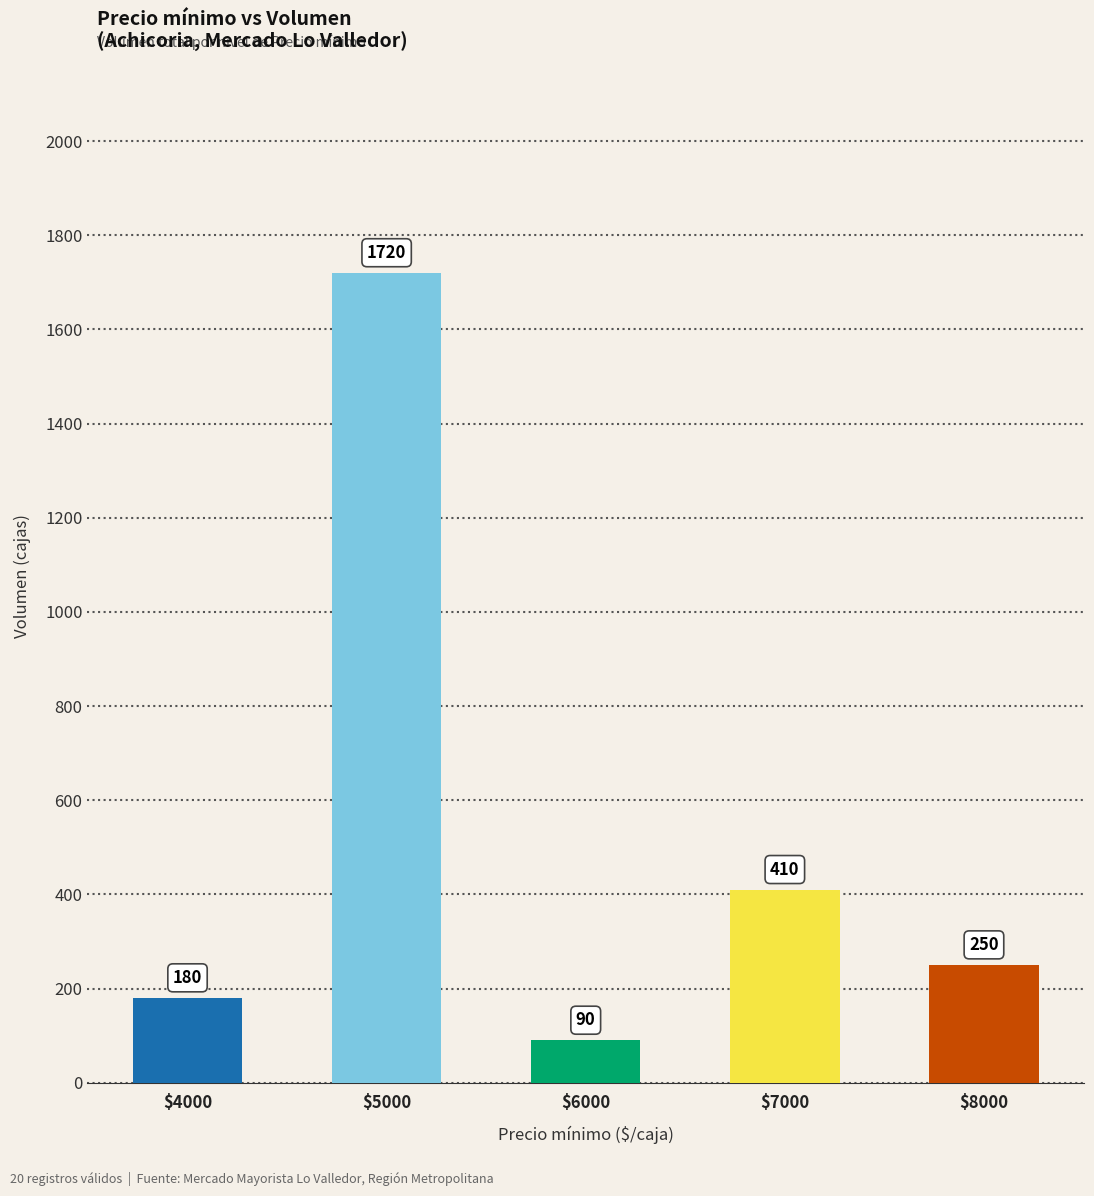

What is the sum of all values?

2650